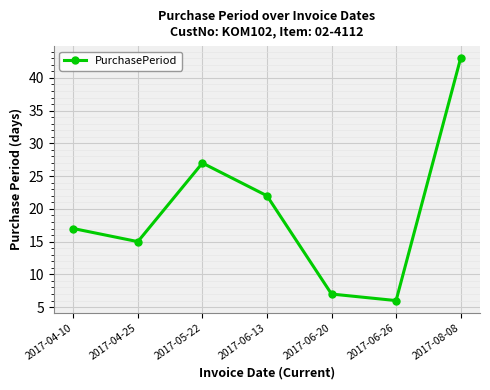

What is the label of the 6th point from the left?

2017-06-26